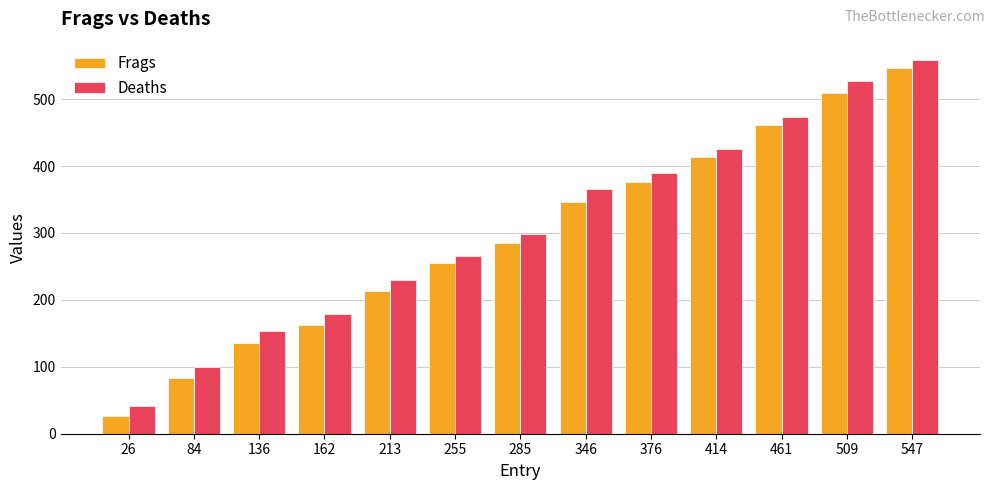

How many series are shown in this chart?

2